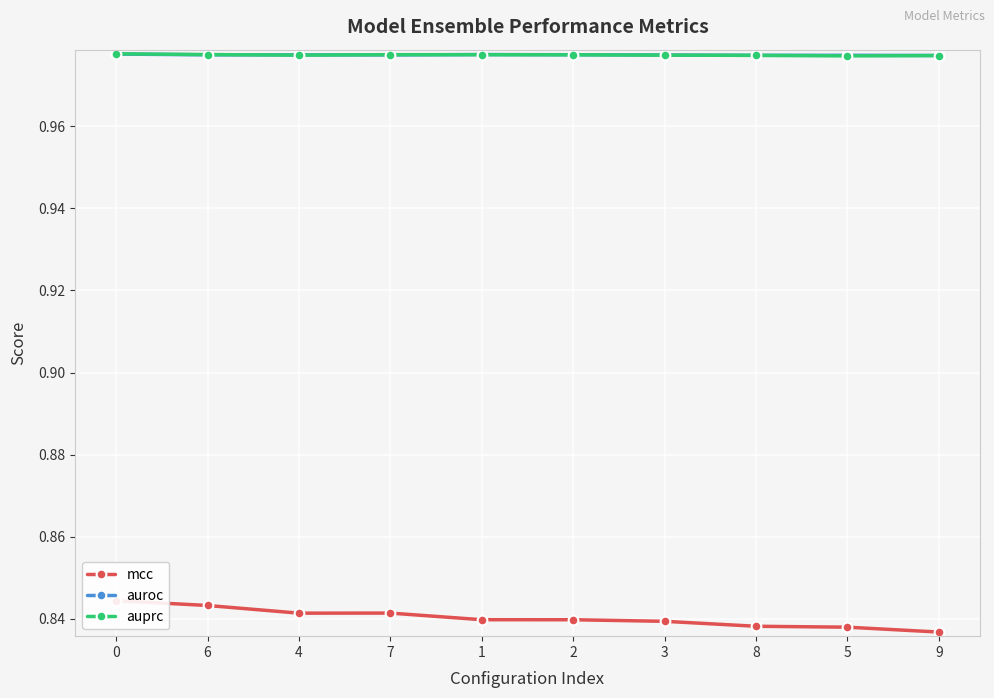

Which series changed the most between 0 and 3?

mcc